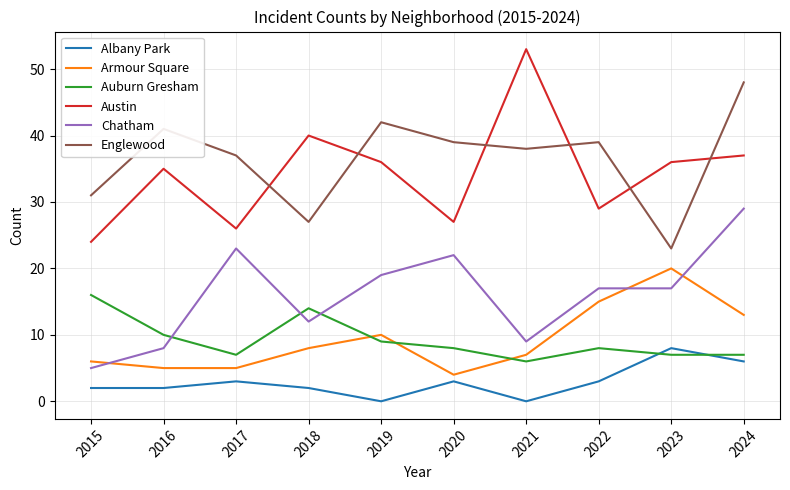

Reading left to right, list all the values displayed in this chart.

Albany Park: 2015=2	2016=2	2017=3	2018=2	2019=0	2020=3	2021=0	2022=3	2023=8	2024=6
Armour Square: 2015=6	2016=5	2017=5	2018=8	2019=10	2020=4	2021=7	2022=15	2023=20	2024=13
Auburn Gresham: 2015=16	2016=10	2017=7	2018=14	2019=9	2020=8	2021=6	2022=8	2023=7	2024=7
Austin: 2015=24	2016=35	2017=26	2018=40	2019=36	2020=27	2021=53	2022=29	2023=36	2024=37
Chatham: 2015=5	2016=8	2017=23	2018=12	2019=19	2020=22	2021=9	2022=17	2023=17	2024=29
Englewood: 2015=31	2016=41	2017=37	2018=27	2019=42	2020=39	2021=38	2022=39	2023=23	2024=48